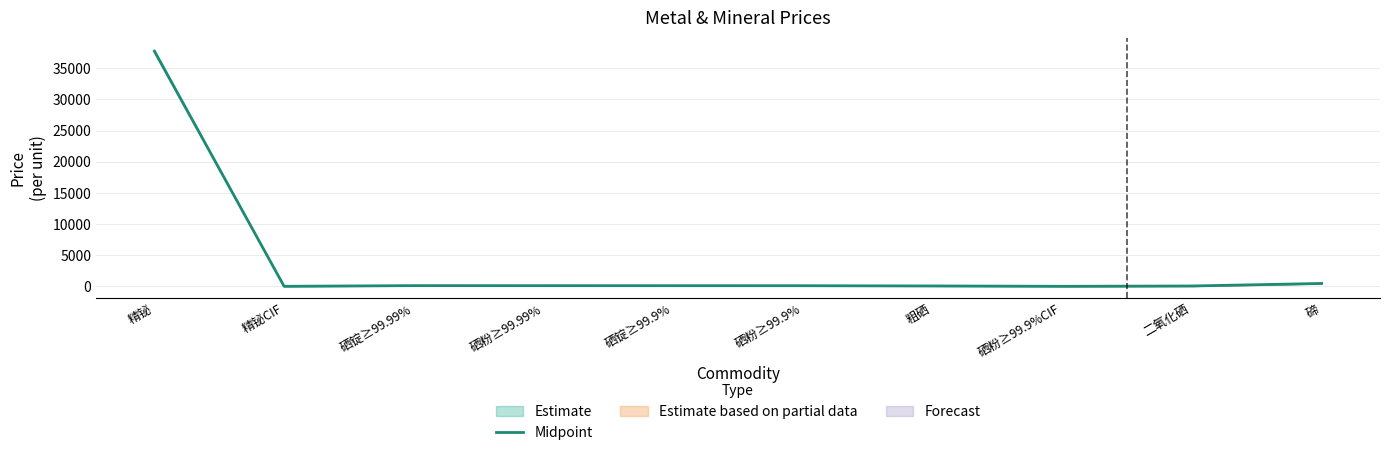

Rank the categories by value from highest to lowest.

精铋, 碲, 硒锭≥99.99%, 硒粉≥99.99%, 硒锭≥99.9%, 硒粉≥99.9%, 粗硒, 二氧化硒, 精铋CIF, 硒粉≥99.9%CIF